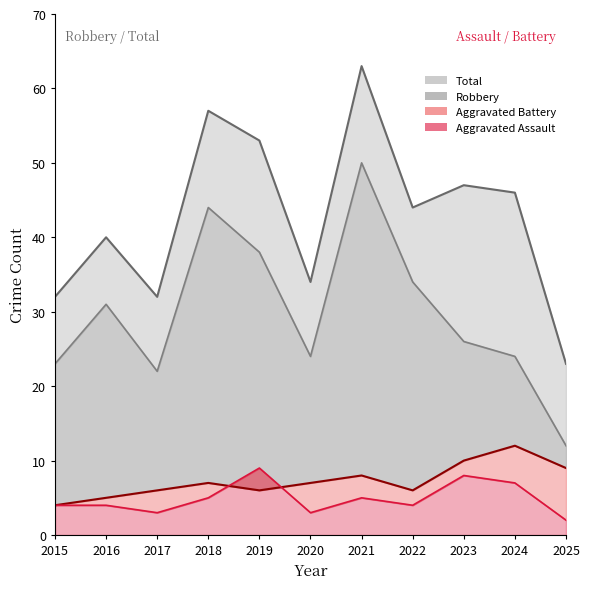

How many lines are shown in the chart?

4